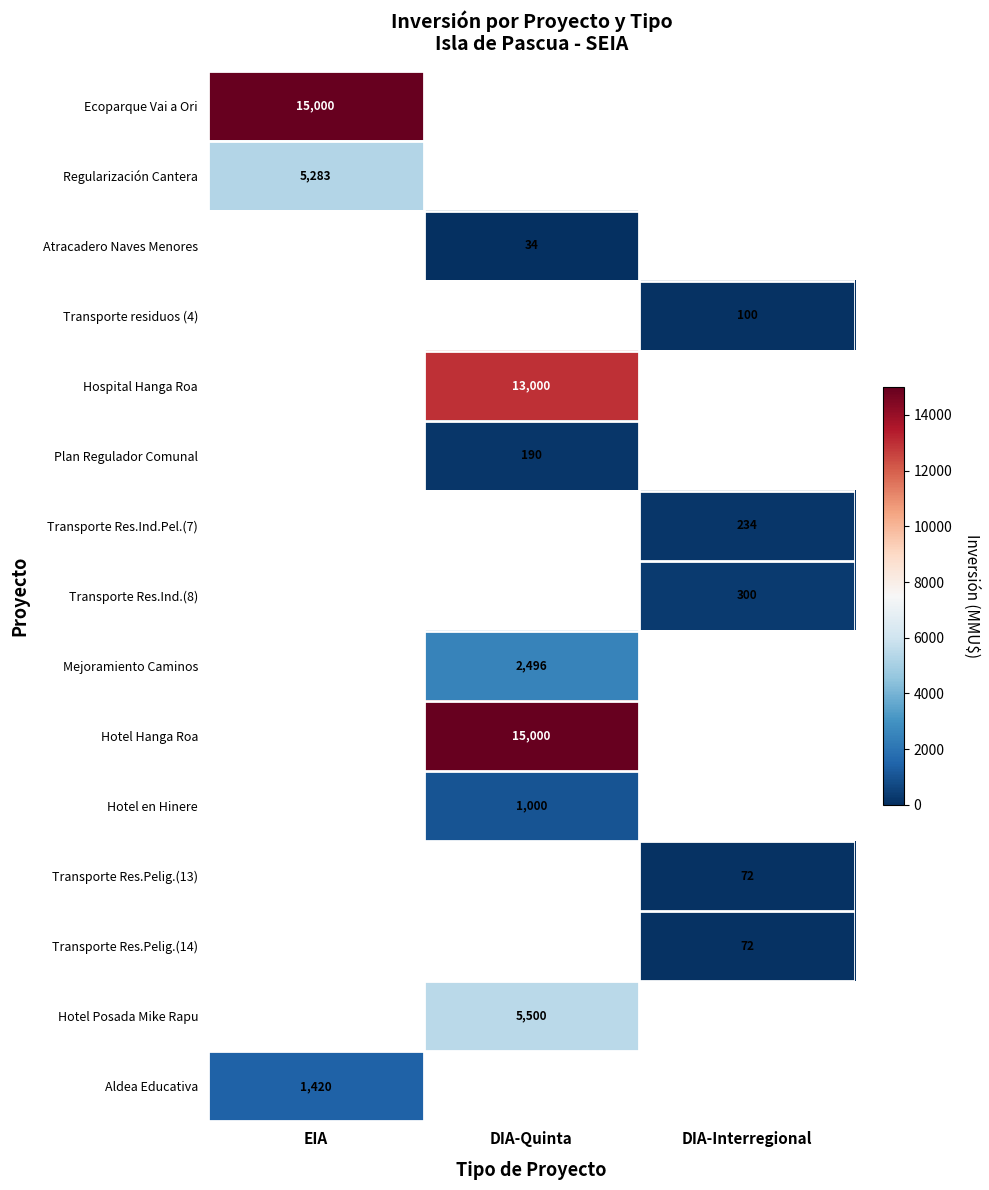

The Transporte Res.Pelig.(13) series shows 46 at DIA-Interregional. True or false?

False